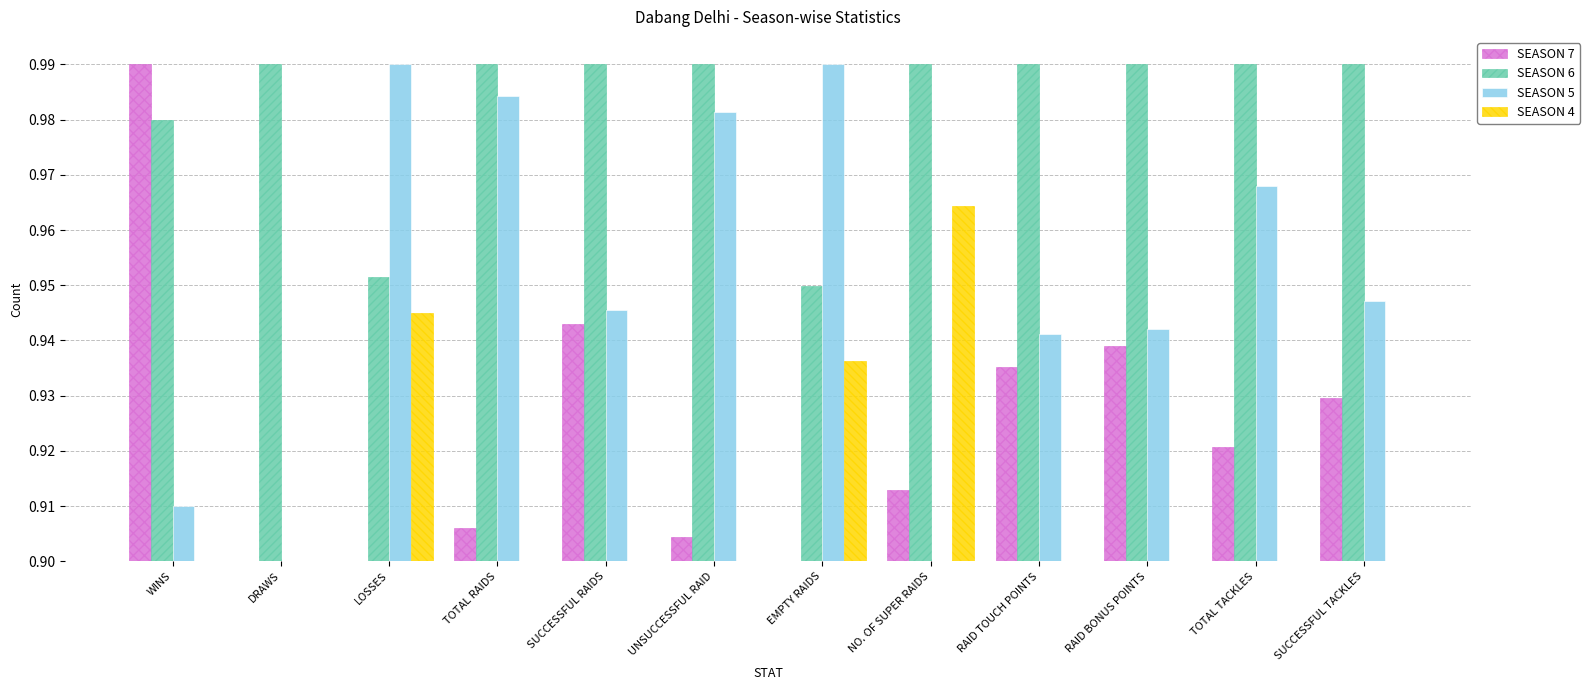

What is the label of the 9th bar from the left?

RAID TOUCH POINTS